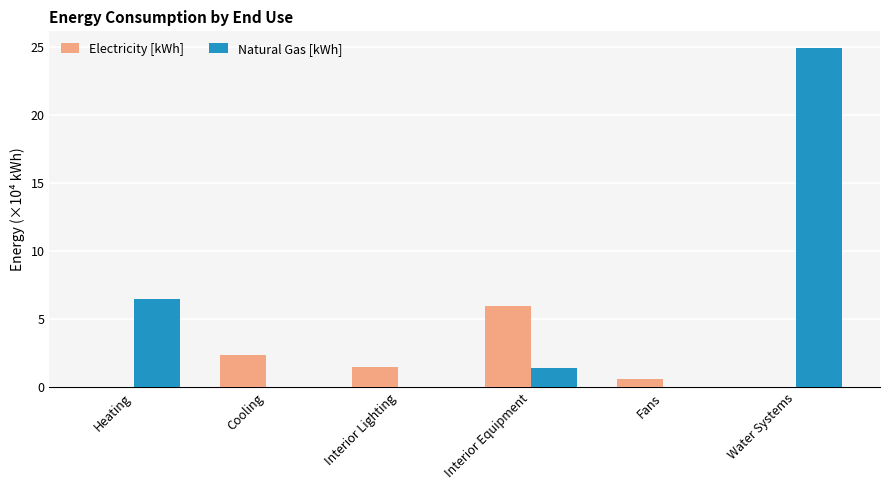

Reading left to right, what are all the values shown in this chart?

Electricity [kWh]: 0.0	23526.6	14740.5	59664.6	6428.7	0.0
Natural Gas [kWh]: 64777.3	0.0	0.0	14222.8	0.0	248885.9